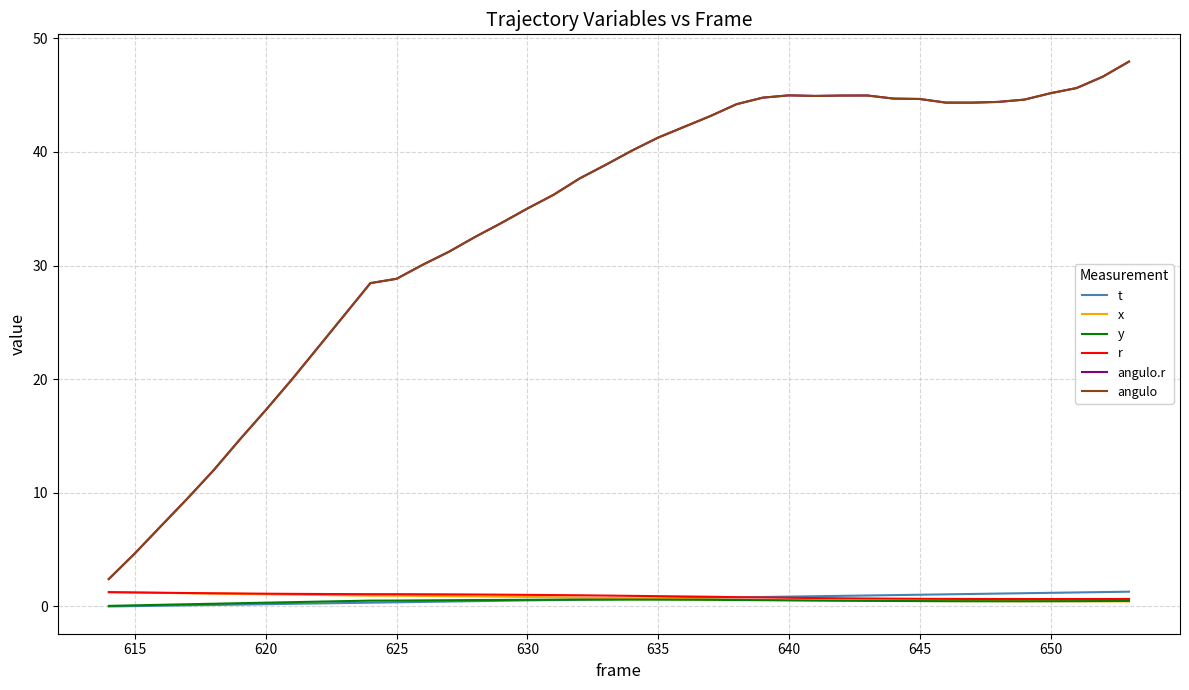

Does the chart have visible grid lines?

Yes